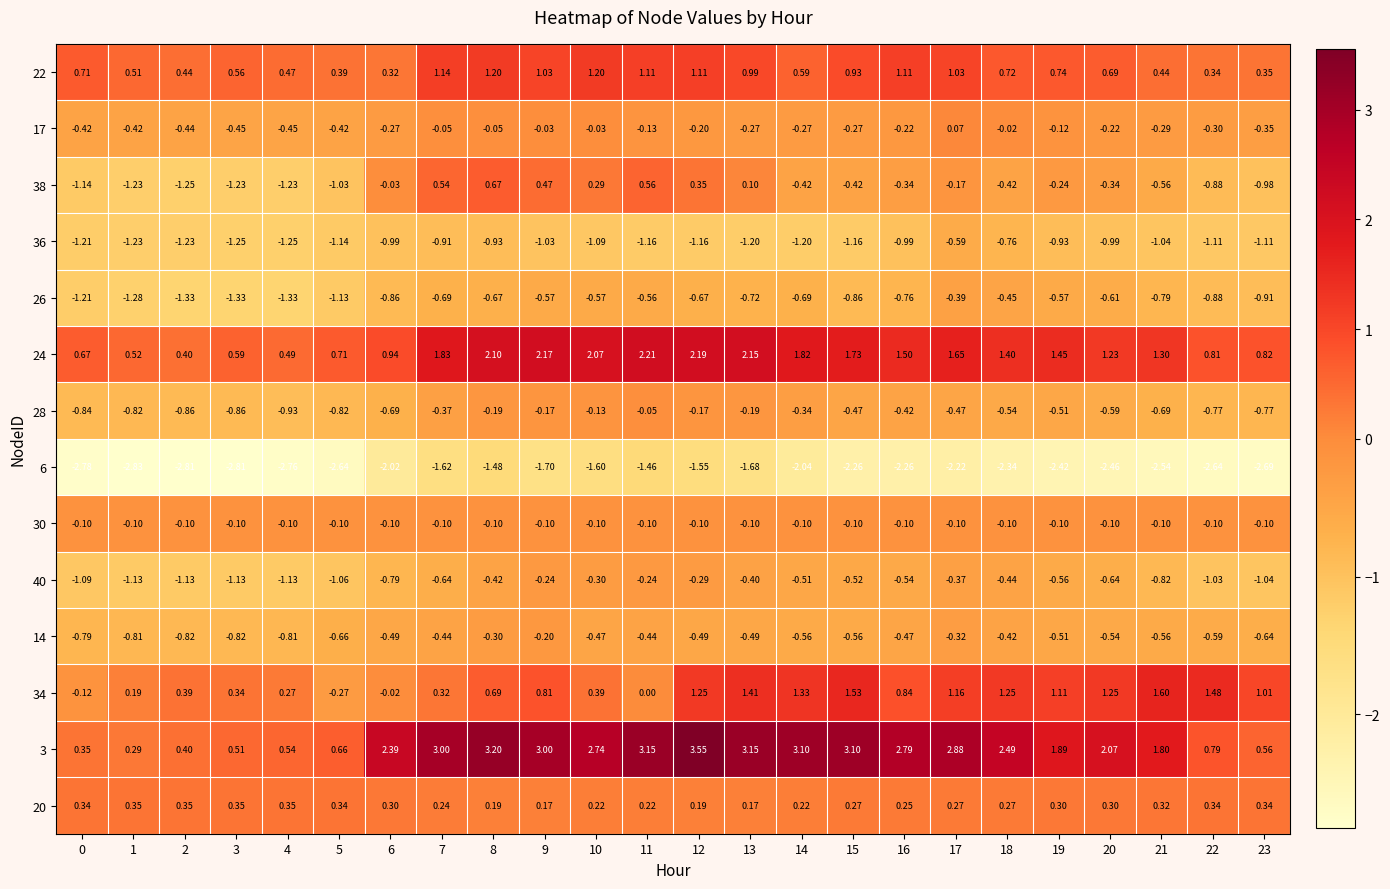

Is the value of 28 at 15 greater than the value of 24 at 23?

No